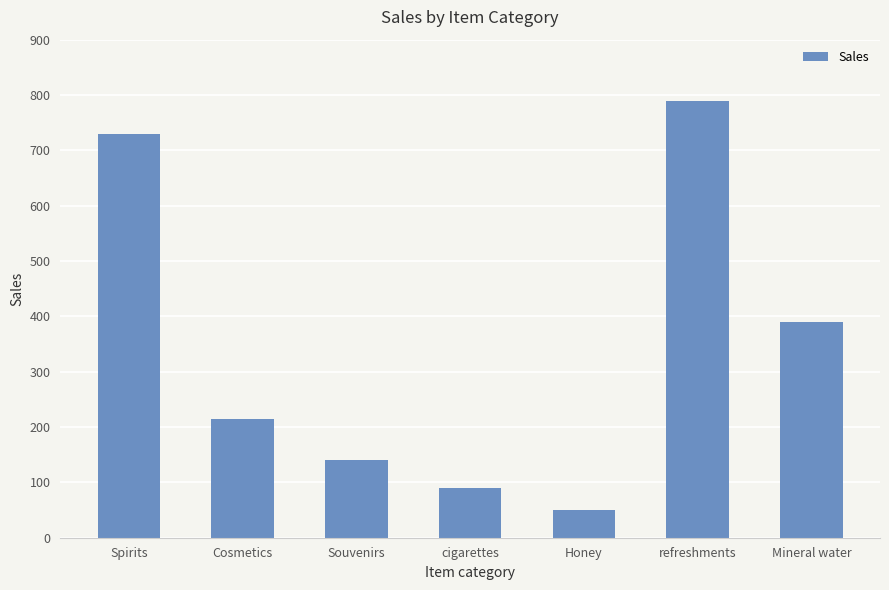

What is the change in value from cigarettes to Honey?

-40